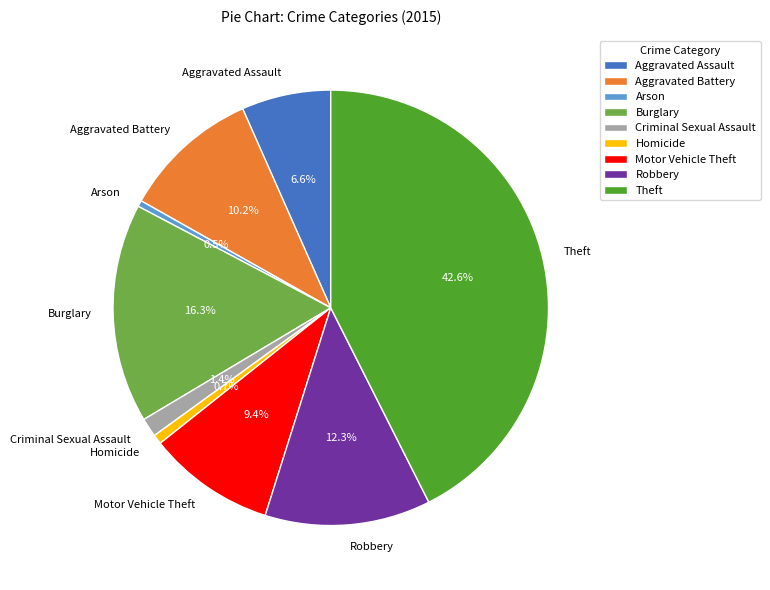

Combined, do Homicide and Aggravated Battery account for over 50%?

No